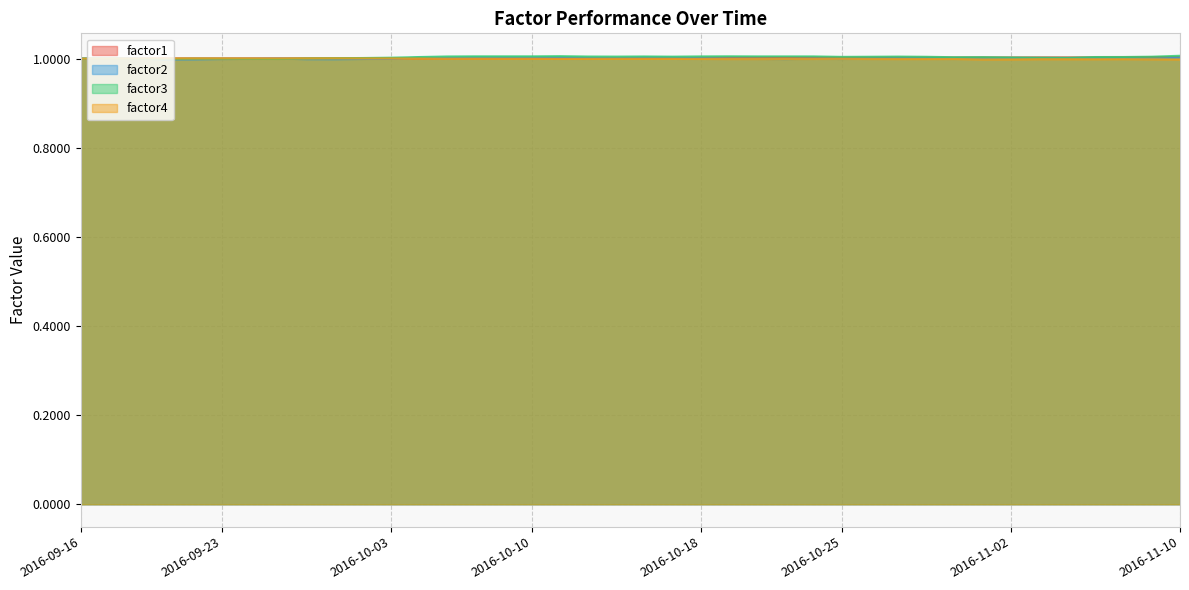

How many times do factor2 and factor4 cross each other?

6